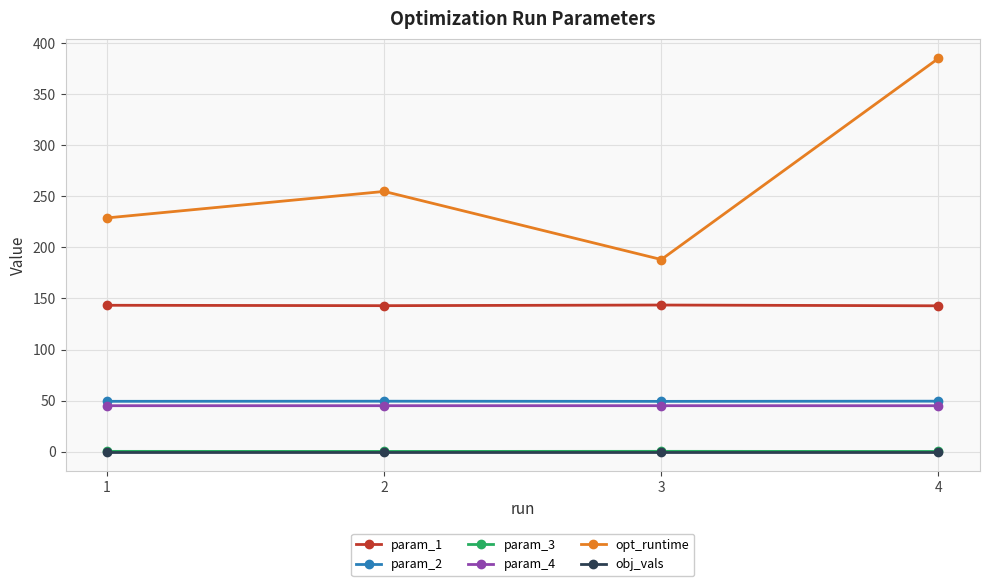

Which series has the widest spread of values?

opt_runtime